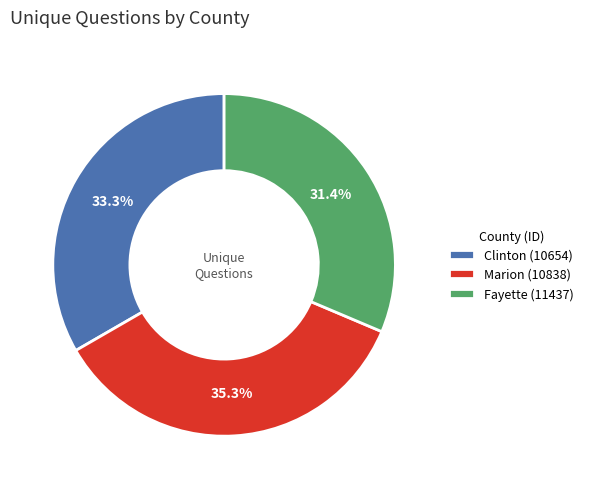

True or false: Clinton (10654) accounts for 22% of the total.

False